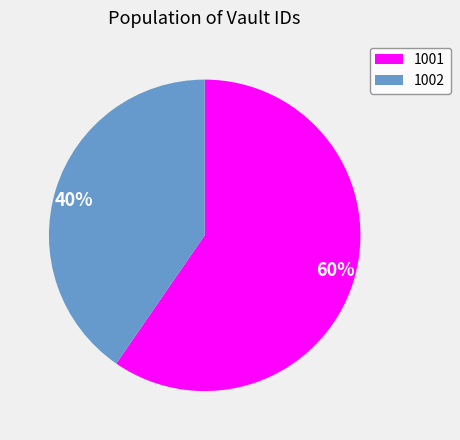

Rank the categories by value from highest to lowest.

1001, 1002